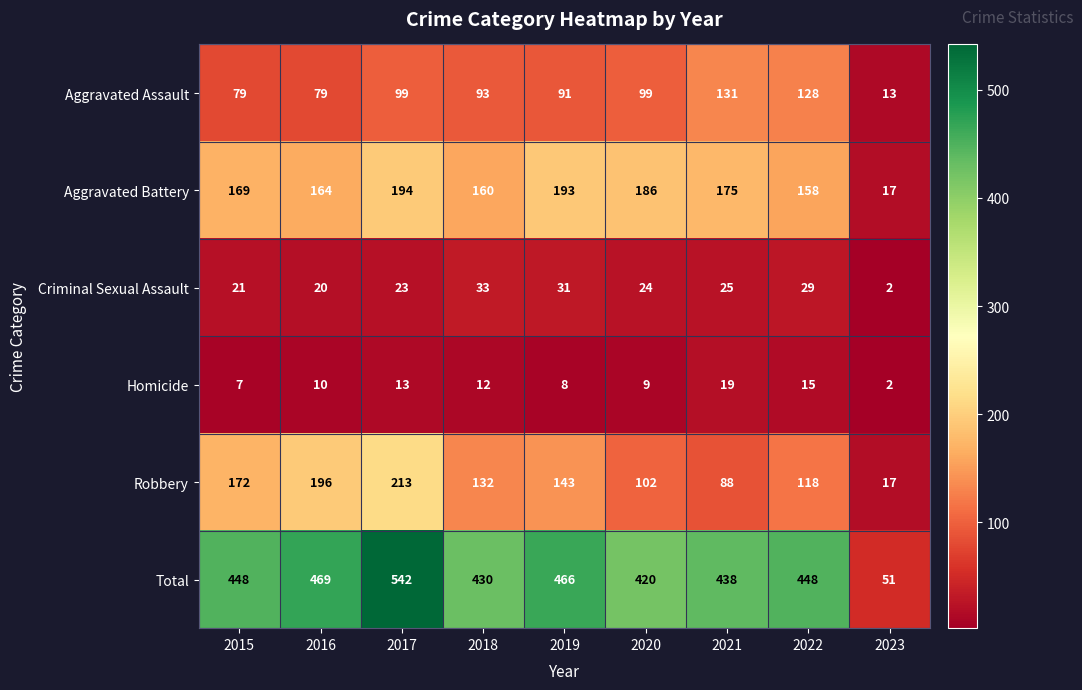

Where does the Robbery series first go above 132?

2015